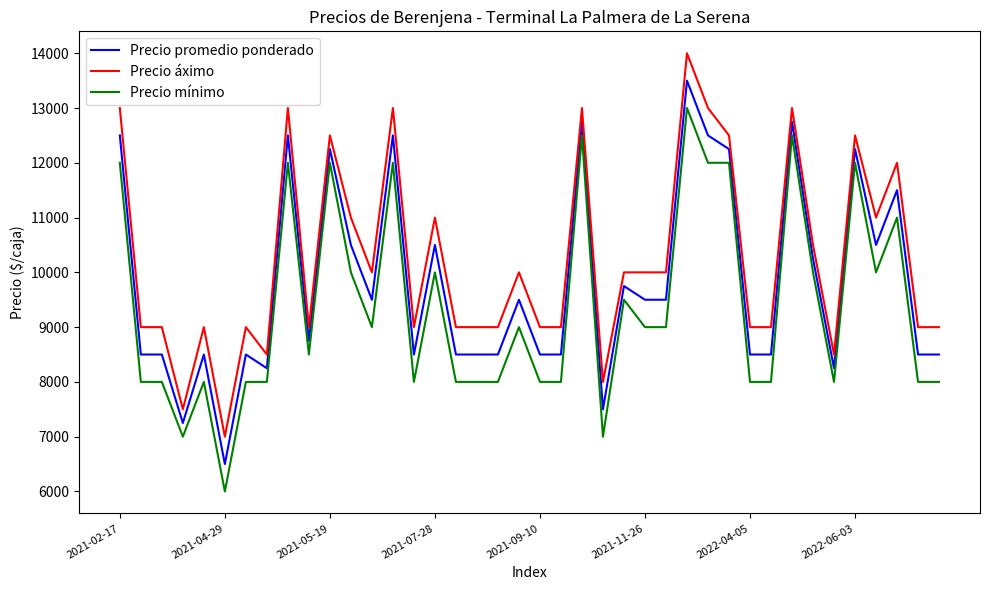

True or false: Precio promedio ponderado and Precio áximo intersect in this chart.

False